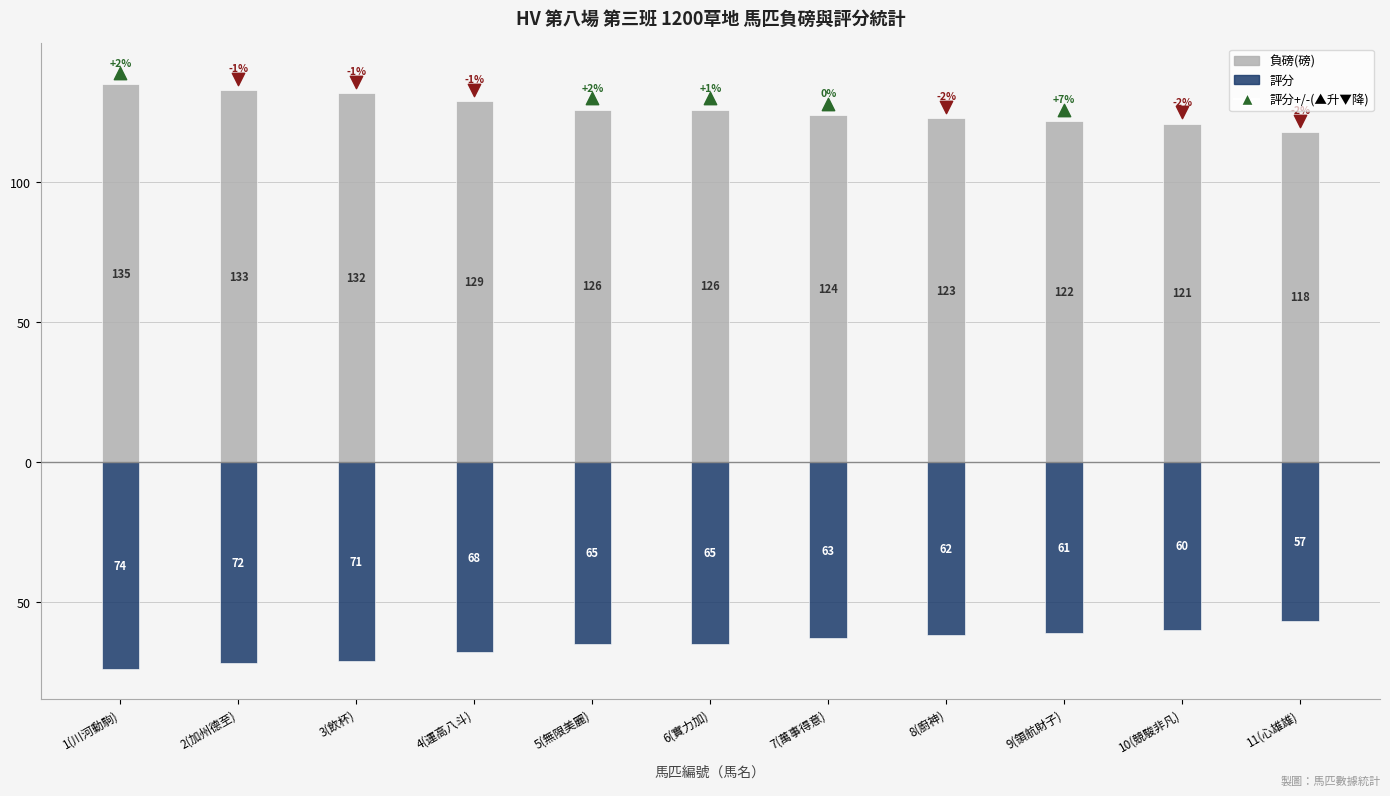

At how many categories does at least one series exceed 93?

11